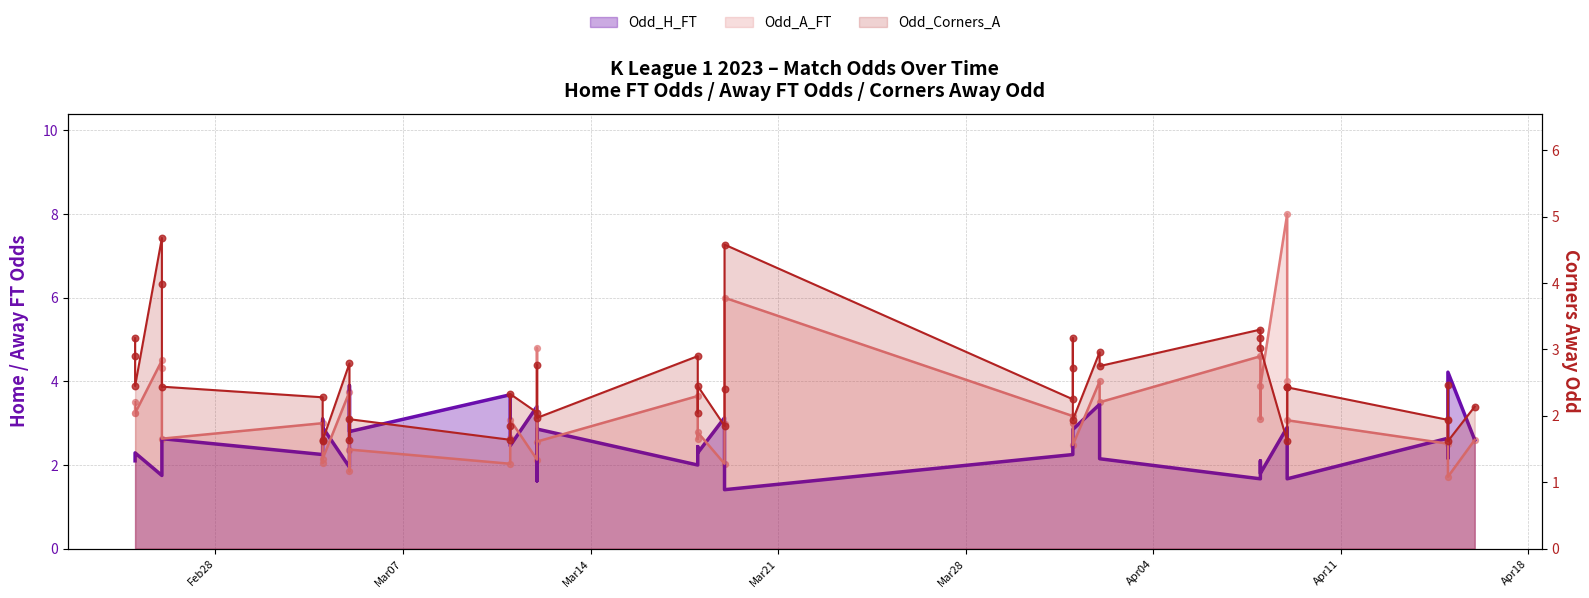

Which series contains the highest Y value?

Odd_A_FT